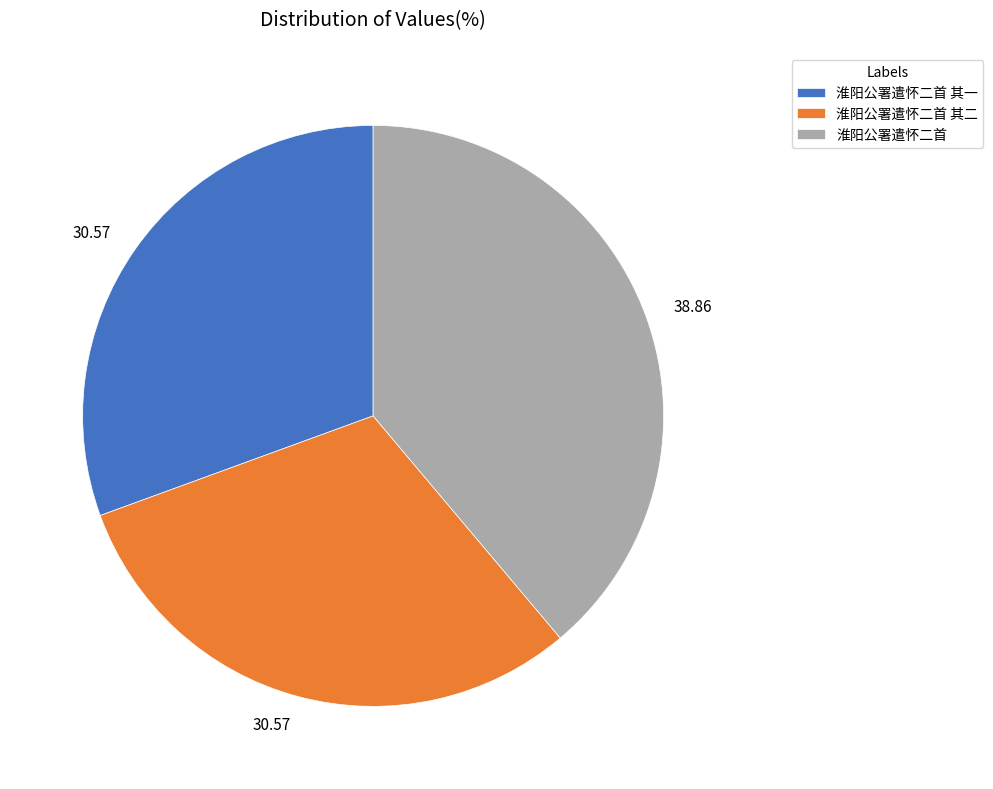

Which has a higher value, 淮阳公署遣怀二首 or 淮阳公署遣怀二首 其一?

淮阳公署遣怀二首